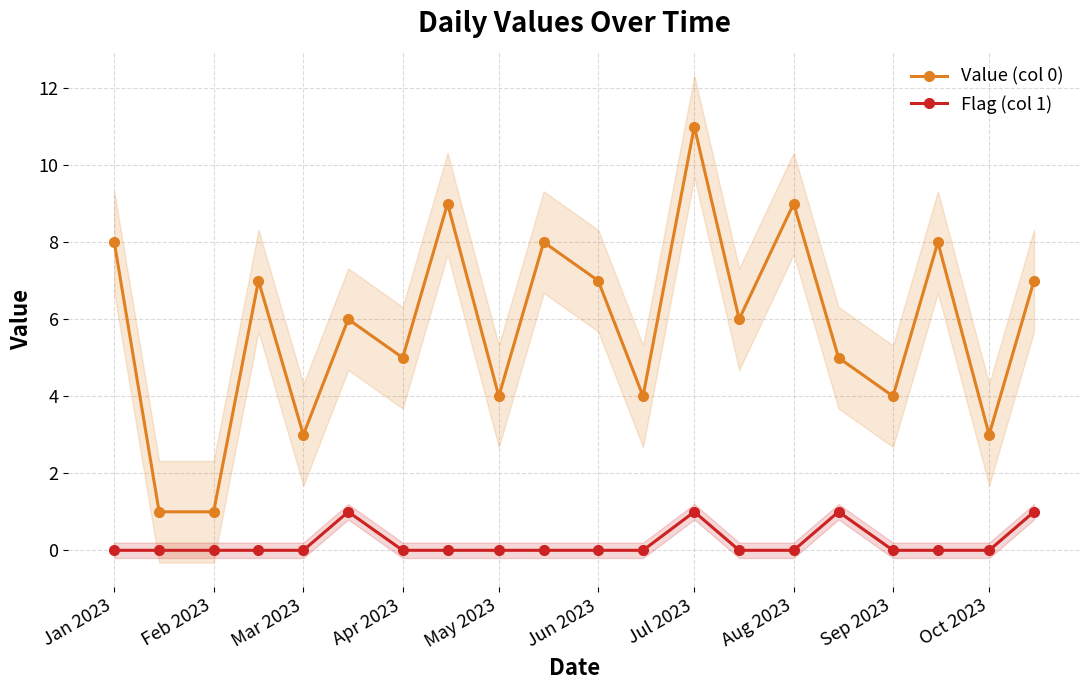

What are all the series names shown in the legend?

Value (col 0), Flag (col 1)